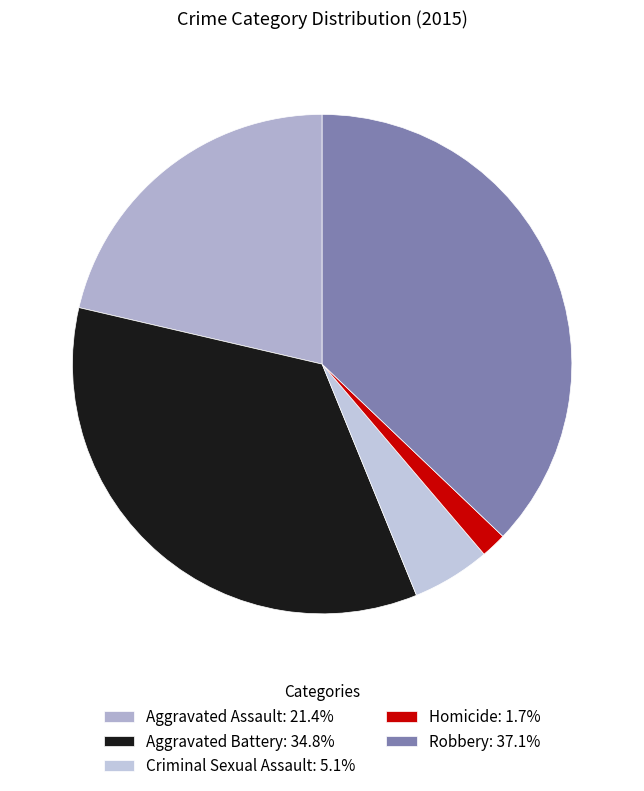

Does Criminal Sexual Assault represent more than half of the total?

No